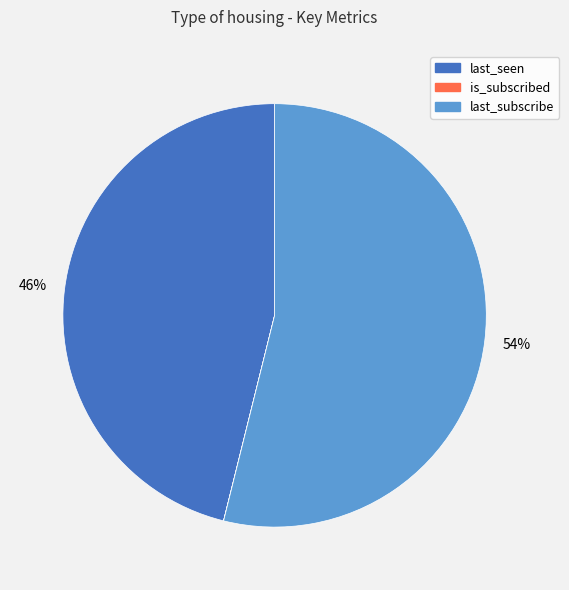

What percentage is the last_subscribe slice, to the nearest percent?

54%